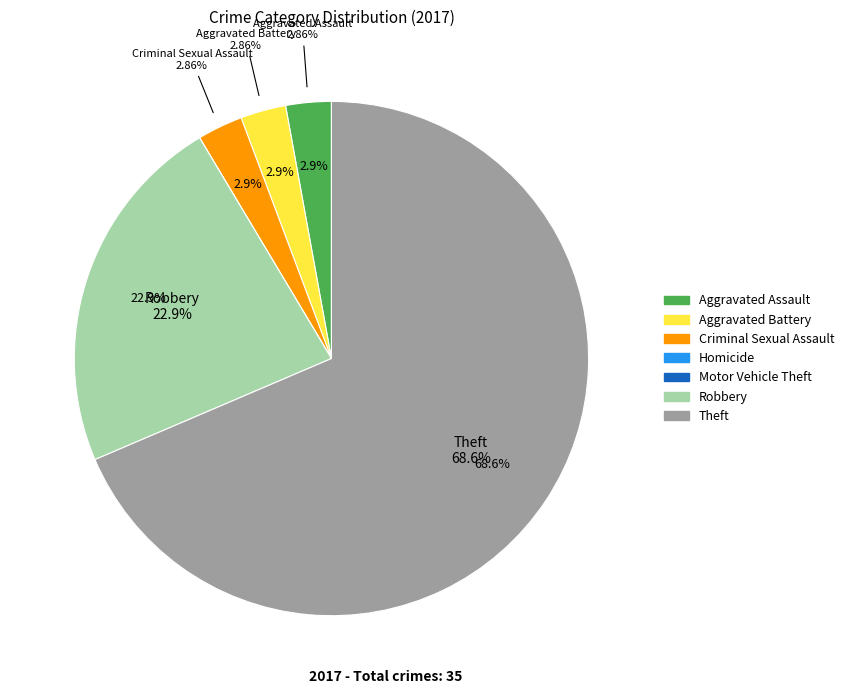

What is the change in value from Motor Vehicle Theft to Theft?

+24